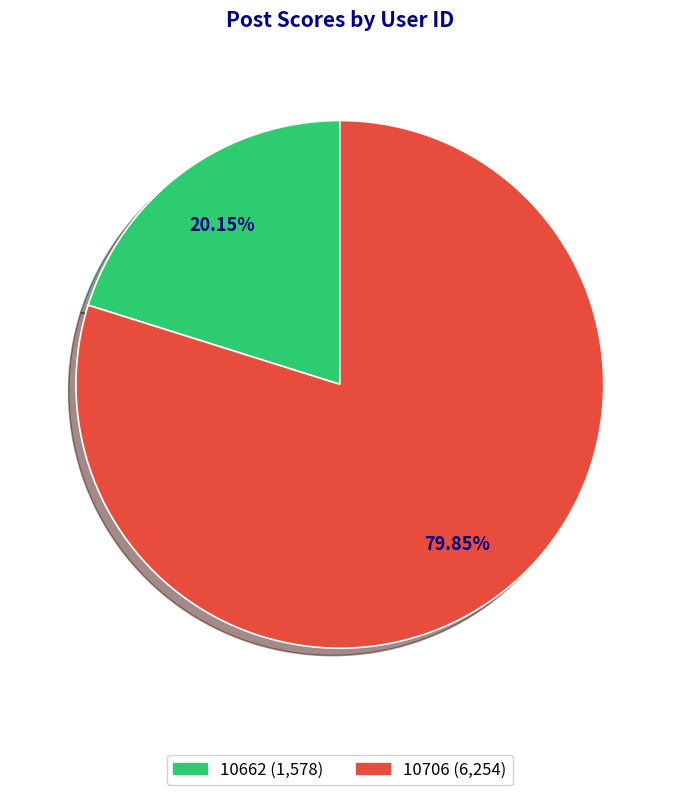

Which category has the smallest portion of the pie?

10662